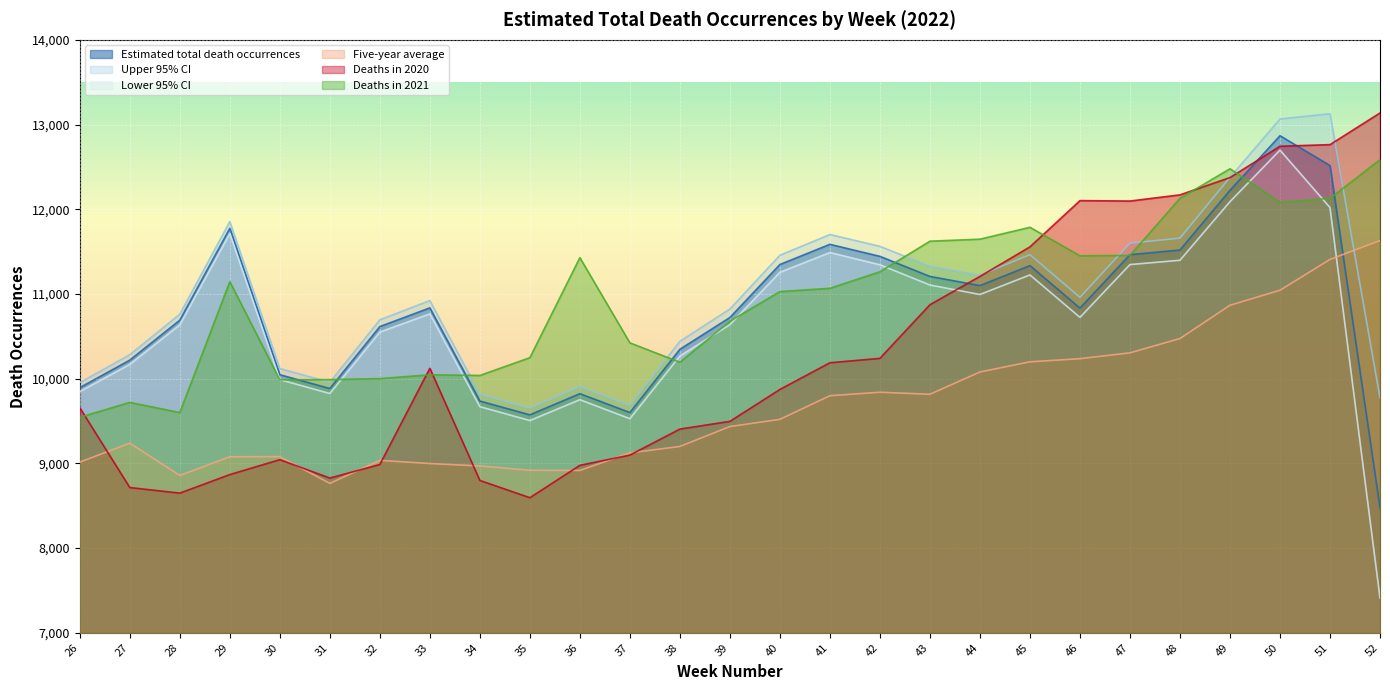

What is the value of the Deaths in 2021 point at the 23rd from the left?

12129